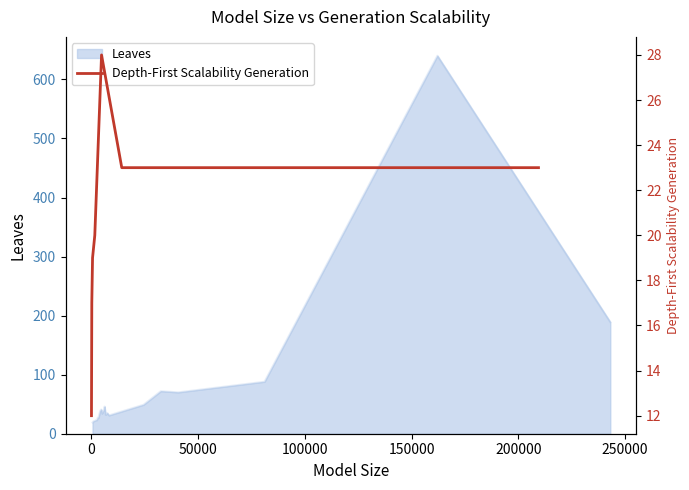

Is it true that the value at 8 is 41?

False